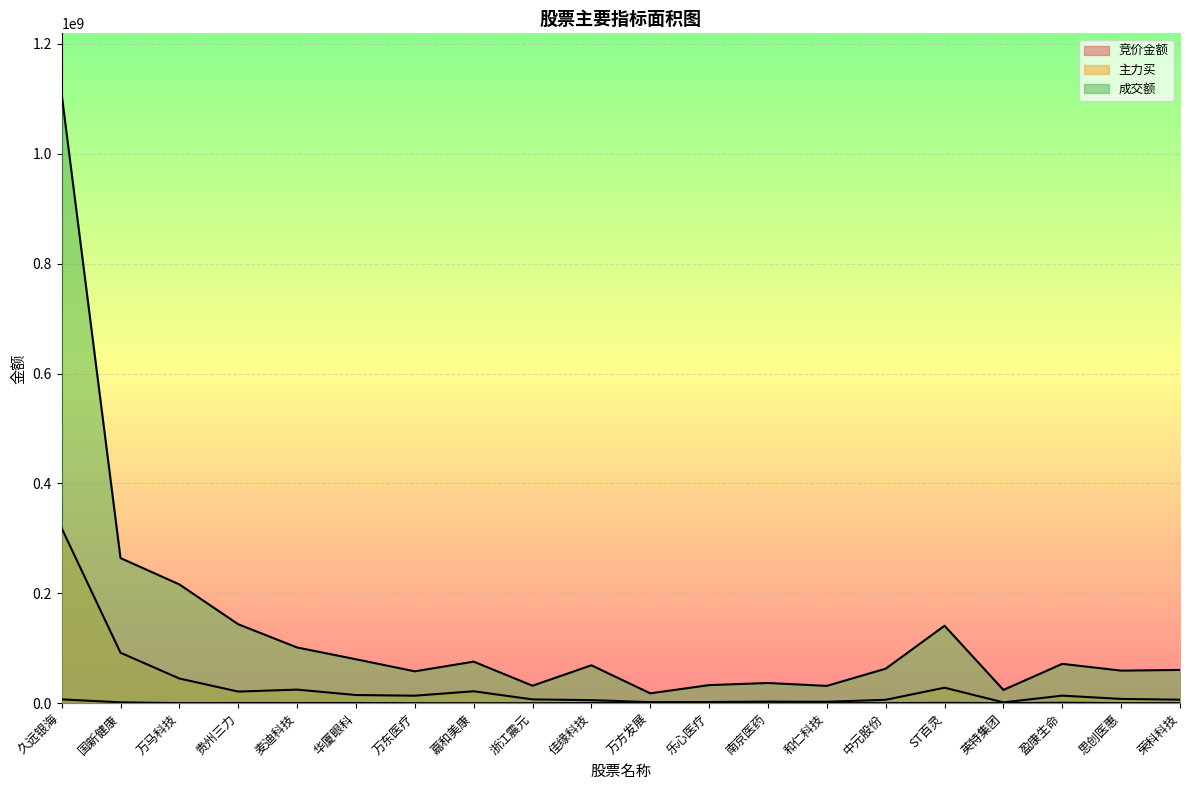

What is the difference between the highest and lowest values at 英特集团?

24034230